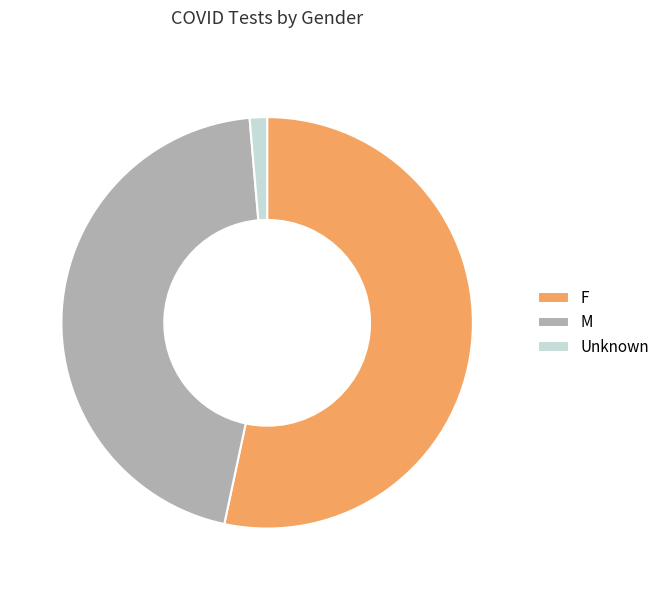

Combined, do F and M account for over 50%?

Yes